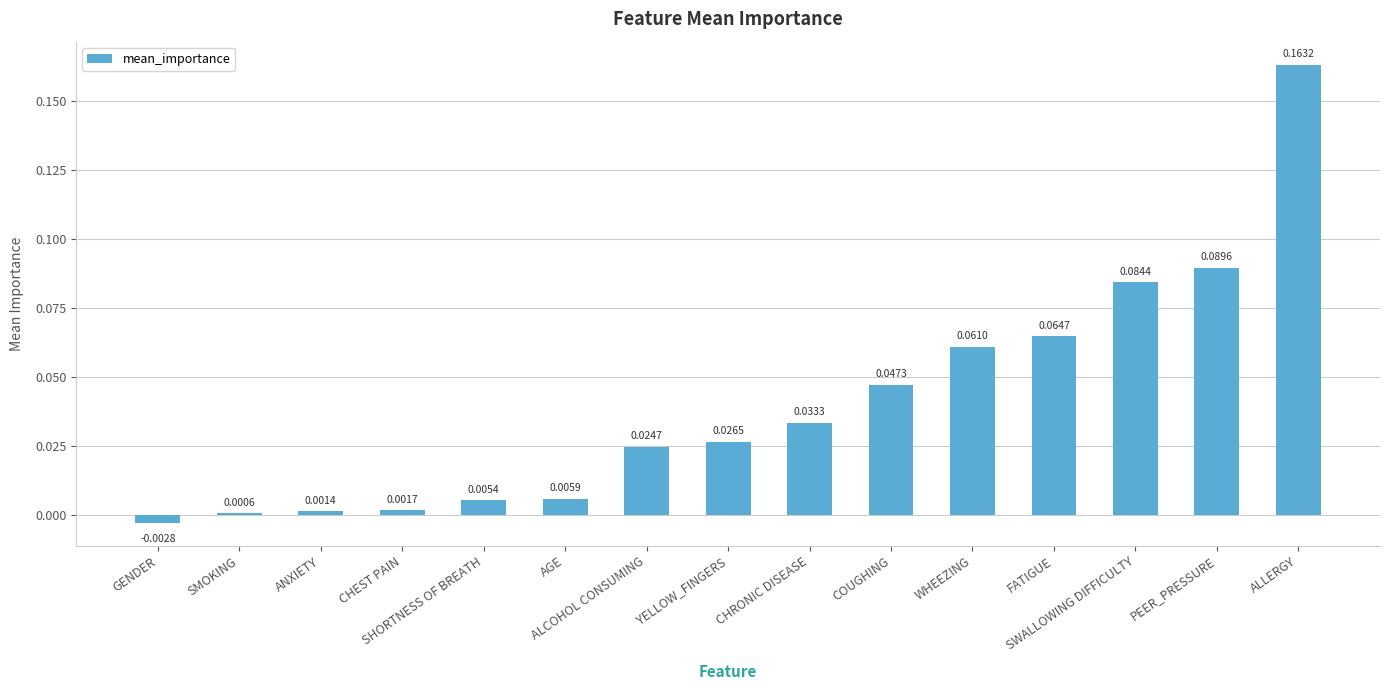

How many values are below zero?

1